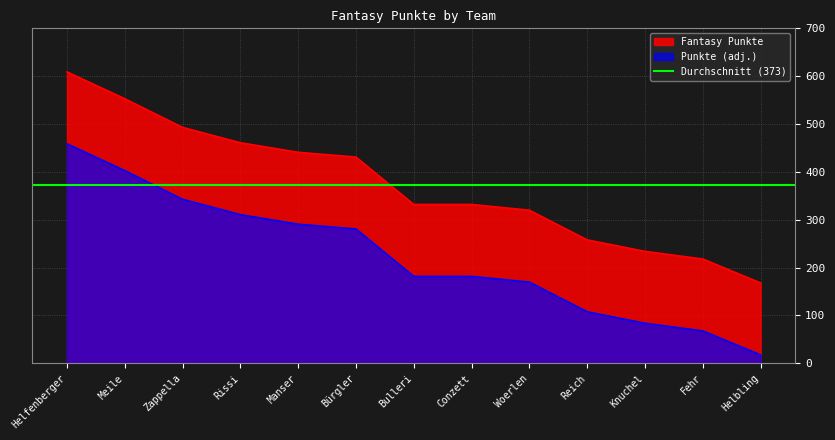

What is the difference between the maximum and minimum values?

441